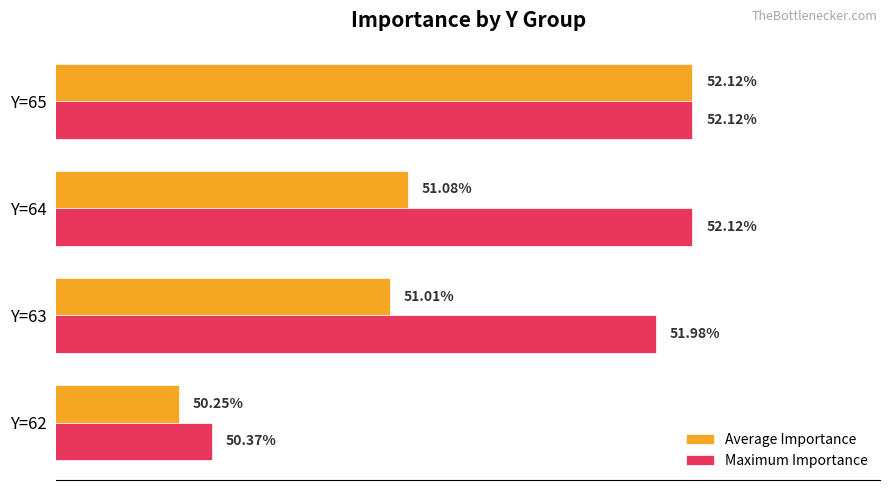

What are all the series names shown in the legend?

Average Importance, Maximum Importance